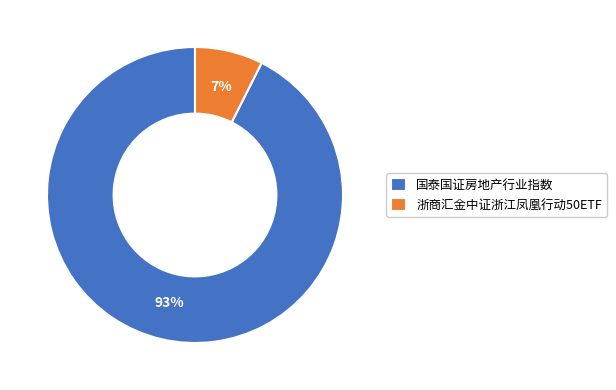

Combined, do 浙商汇金中证浙江凤凰行动50ETF and 国泰国证房地产行业指数 account for over 50%?

Yes